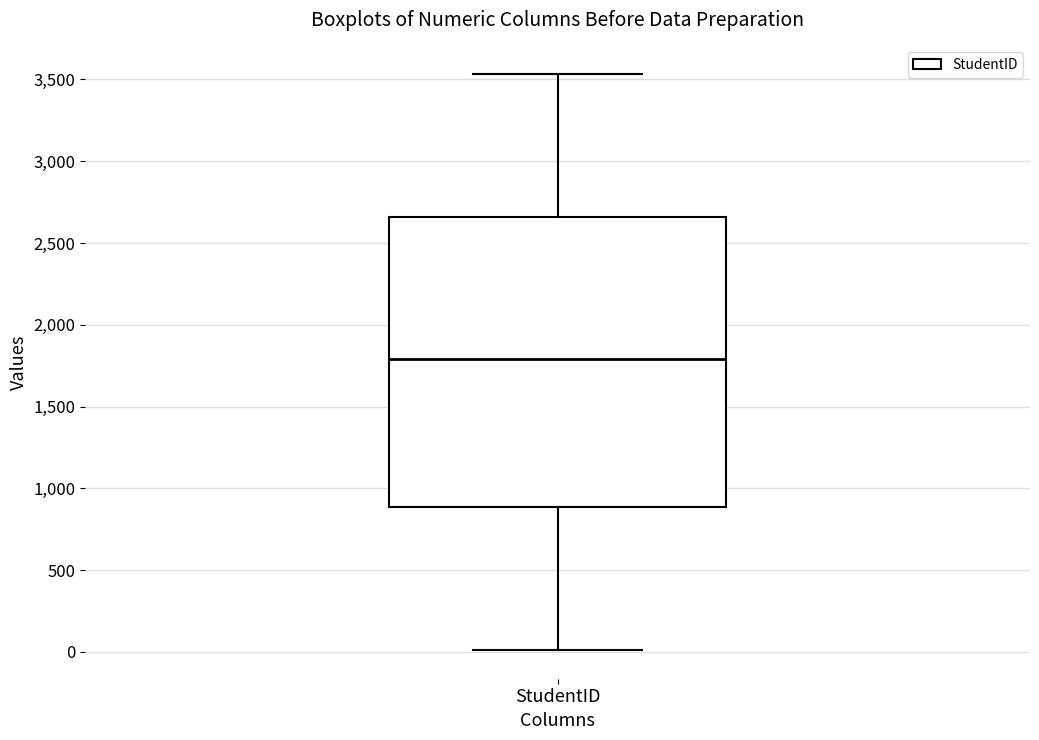

Transcribe this box plot: give where the median line is, the range the box spans, and where the two whiskers end, as read against the y-axis. The values are not printed on the chart, so give them approximately, as read against the axis.

median 1800, box 900 to 2650, whiskers 0 to 3550